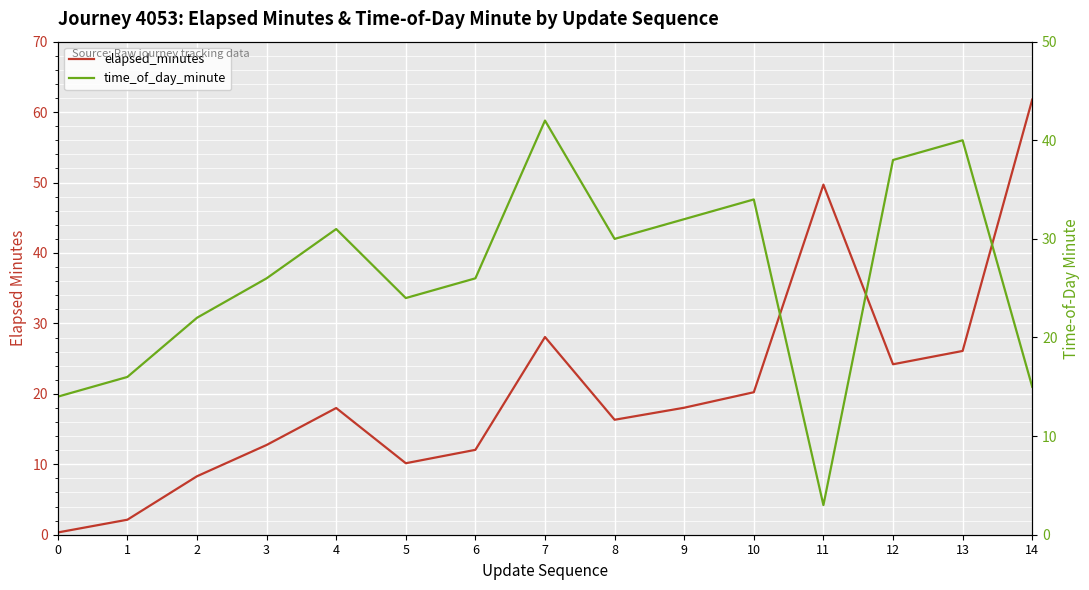

What is the value of the time_of_day_minute point at the 2nd from the left?

16.0